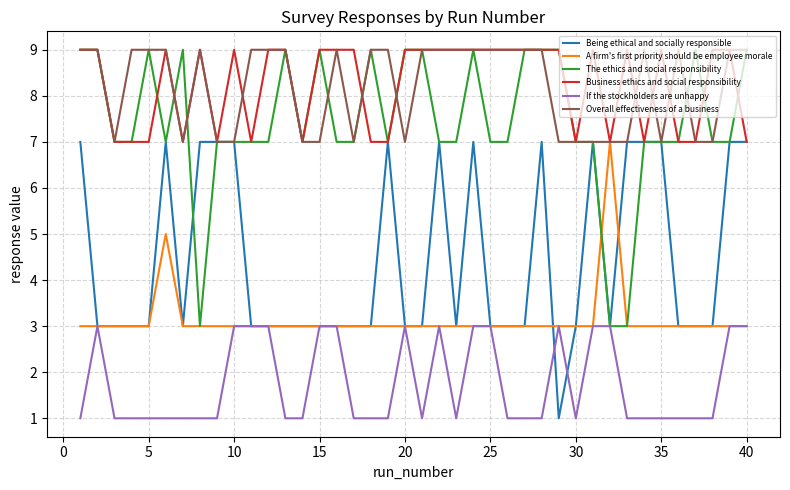

What is the maximum value for Being ethical and socially responsible?

7